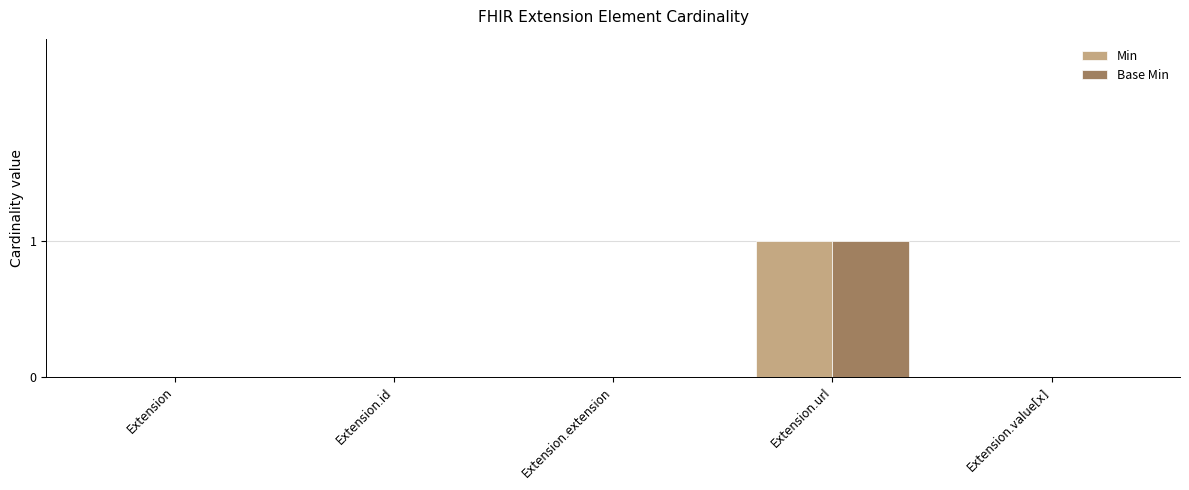

Count the Min values in the range 0 to 1.

5